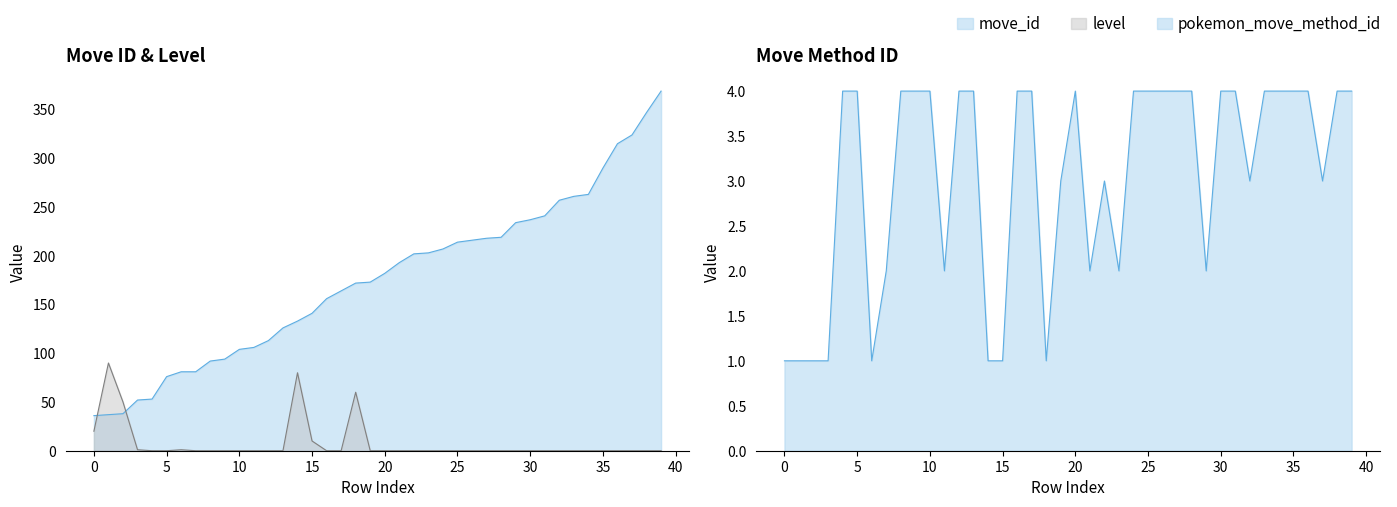

What are all the series names shown in the legend?

move_id, level, pokemon_move_method_id